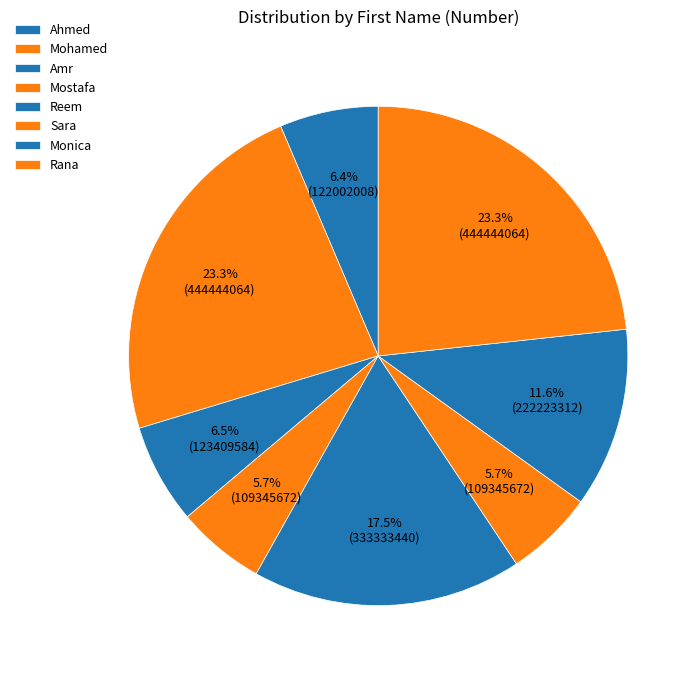

Which category has the smallest portion of the pie?

Mostafa